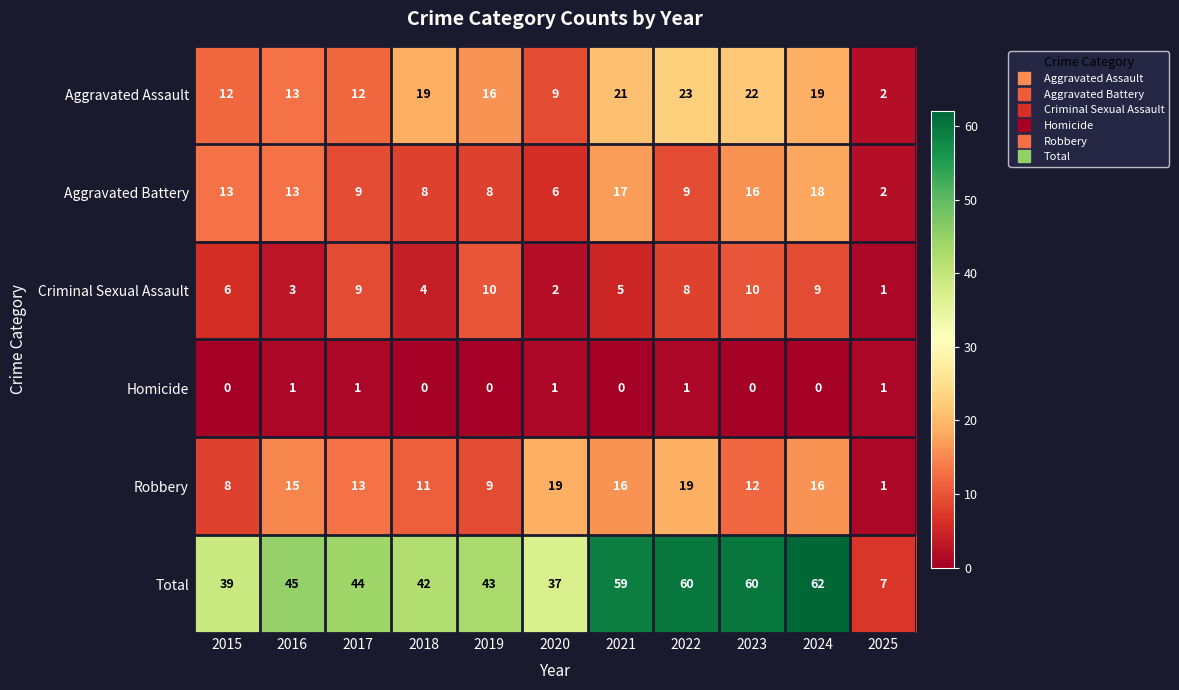

At how many categories does at least one series exceed 18?

10